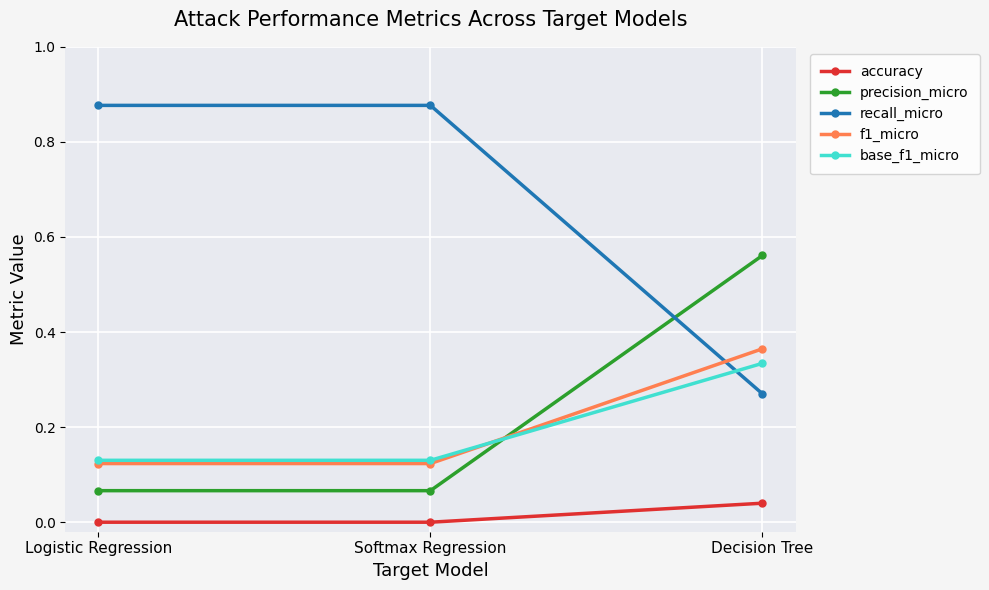

Between Softmax Regression and Decision Tree, which series saw the biggest shift?

recall_micro